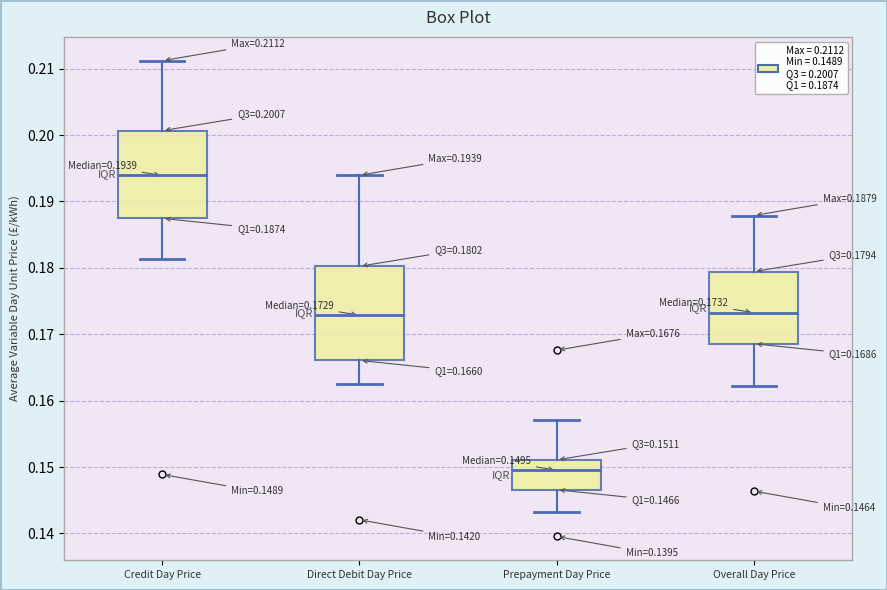

Which box has the lowest median line?

Prepayment Day Price